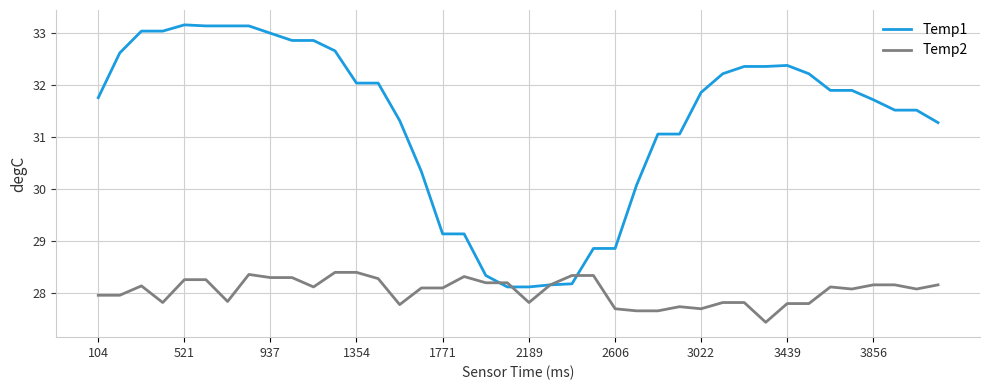

How many values in the Temp2 series are below 28?

16